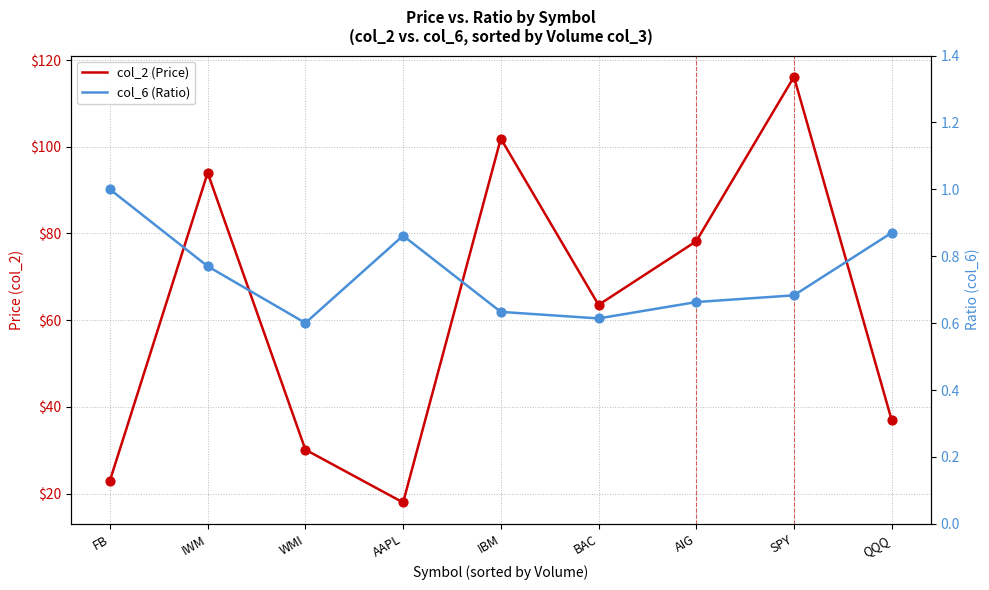

At which category is the sum across all series the highest?

SPY